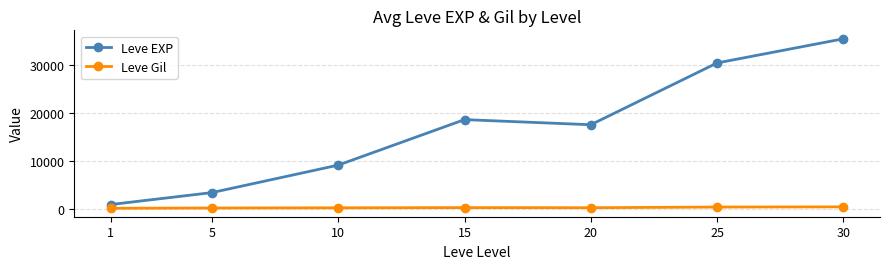

True or false: Leve EXP and Leve Gil intersect in this chart.

False